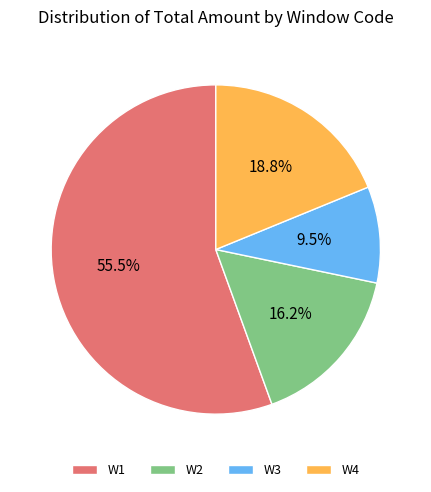

Do W1 and W2 together represent more than half of the pie?

Yes